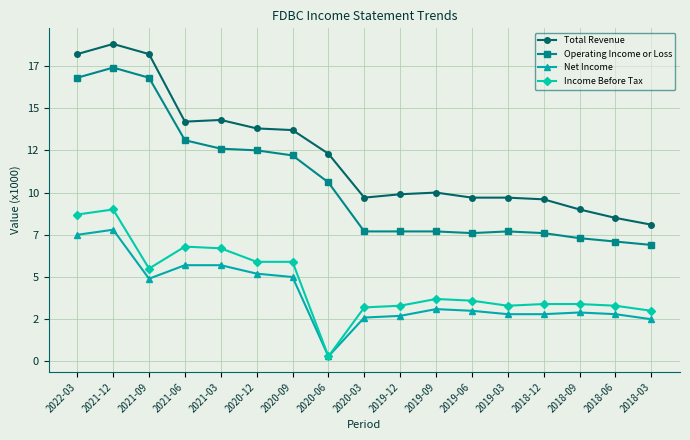

Reading left to right, extract all data points from this chart.

Total Revenue: 18200	18800	18200	14200	14300	13800	13700	12300	9700	9900	10000	9700	9700	9600	9000	8500	8100
Operating Income or Loss: 16800	17400	16800	13100	12600	12500	12200	10600	7700	7700	7700	7600	7700	7600	7300	7100	6900
Net Income: 7500	7800	4900	5700	5700	5200	5000	300	2600	2700	3100	3000	2800	2800	2900	2800	2500
Income Before Tax: 8700	9000	5500	6800	6700	5900	5900	300	3200	3300	3700	3600	3300	3400	3400	3300	3000